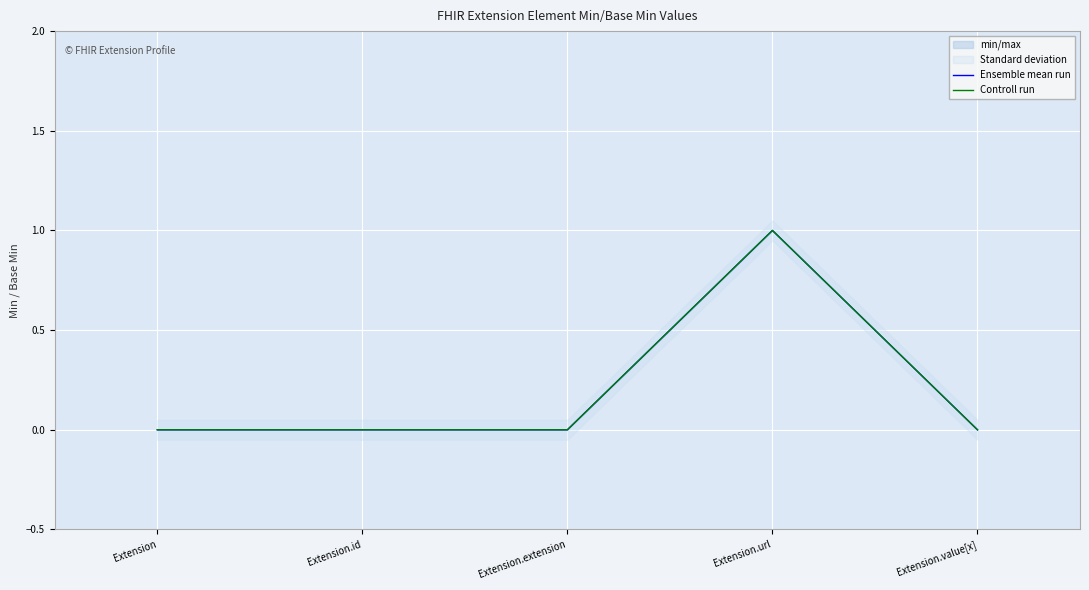

What is the label of the 1st point from the right?

Extension.value[x]